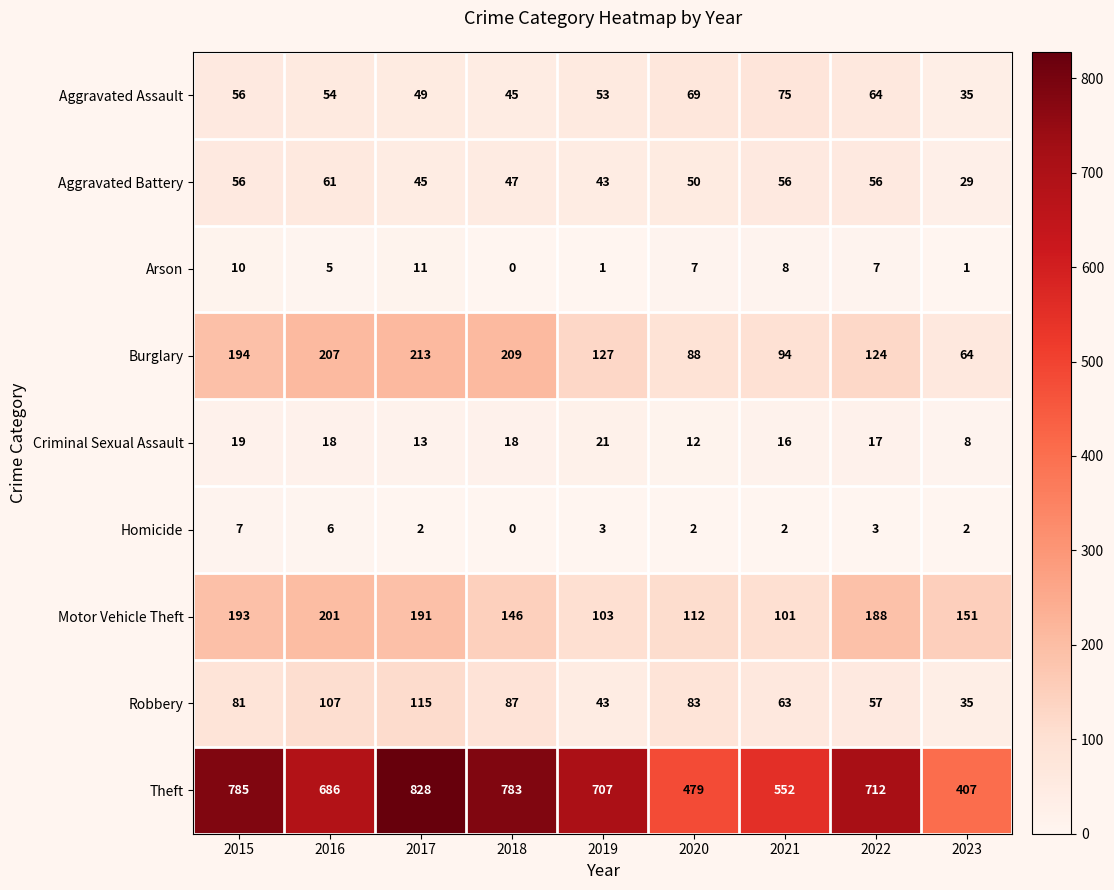

List the labels in order of Robbery value, largest first.

2017, 2016, 2018, 2020, 2015, 2021, 2022, 2019, 2023